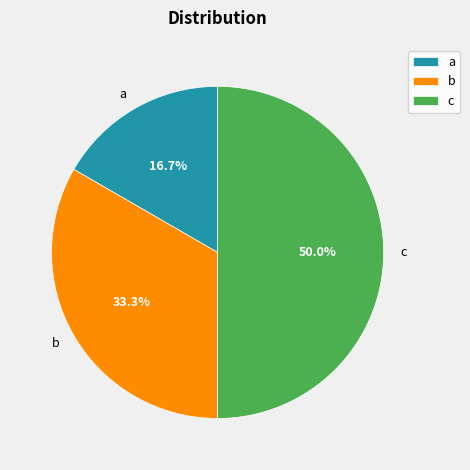

Does a account for over 50% of the chart?

No